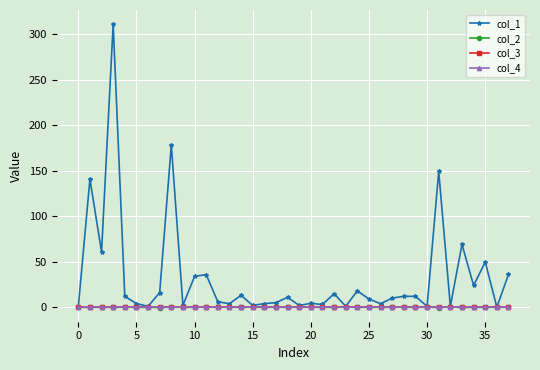

What is the value of the col_1 point at the 25th from the left?

18.0